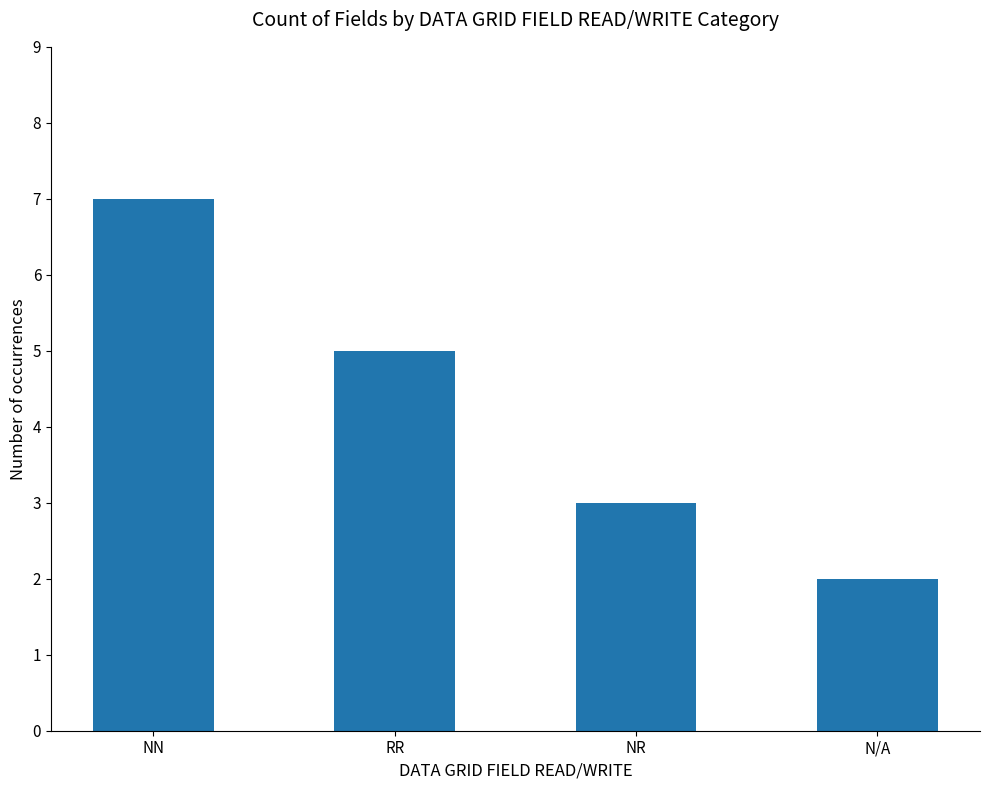

Reading left to right, list all the values displayed in this chart.

7	5	3	2